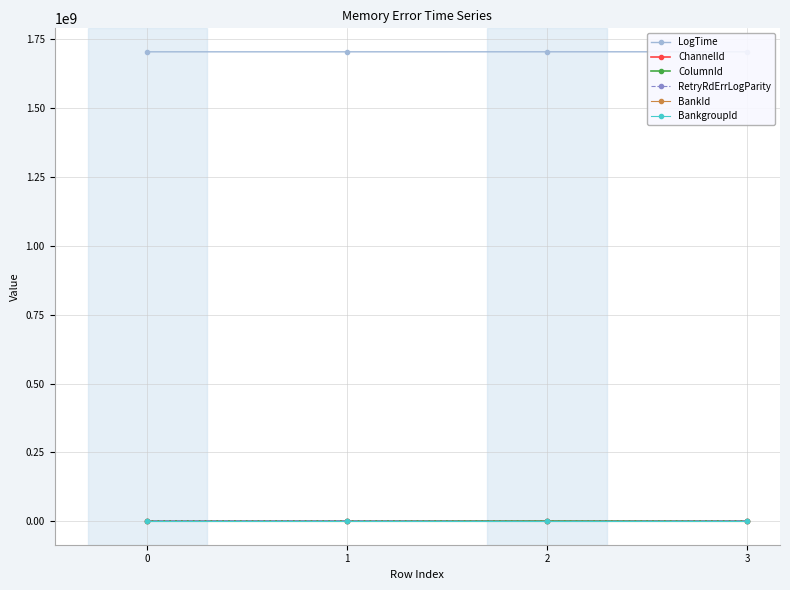

Between 2 and 3, which series saw the biggest shift?

RetryRdErrLogParity